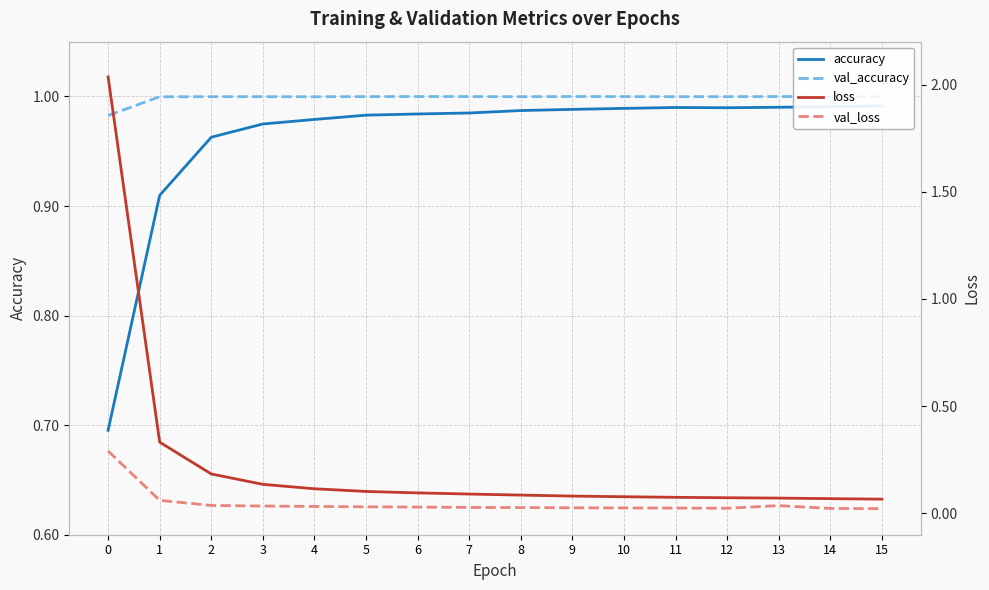

Rank the series by their maximum value, from lowest to highest.

val_loss, accuracy, val_accuracy, loss